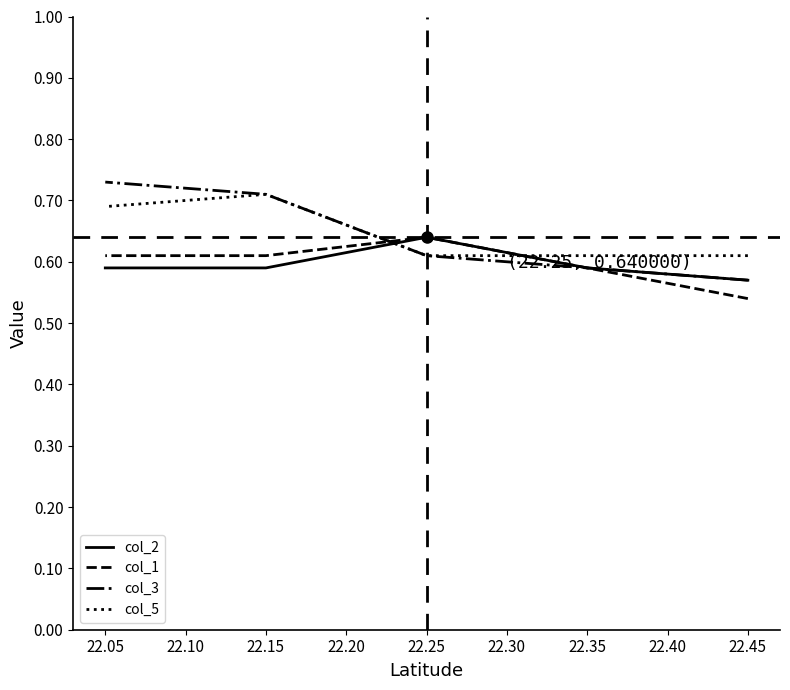

What are all the series names shown in the legend?

col_2, col_1, col_3, col_5